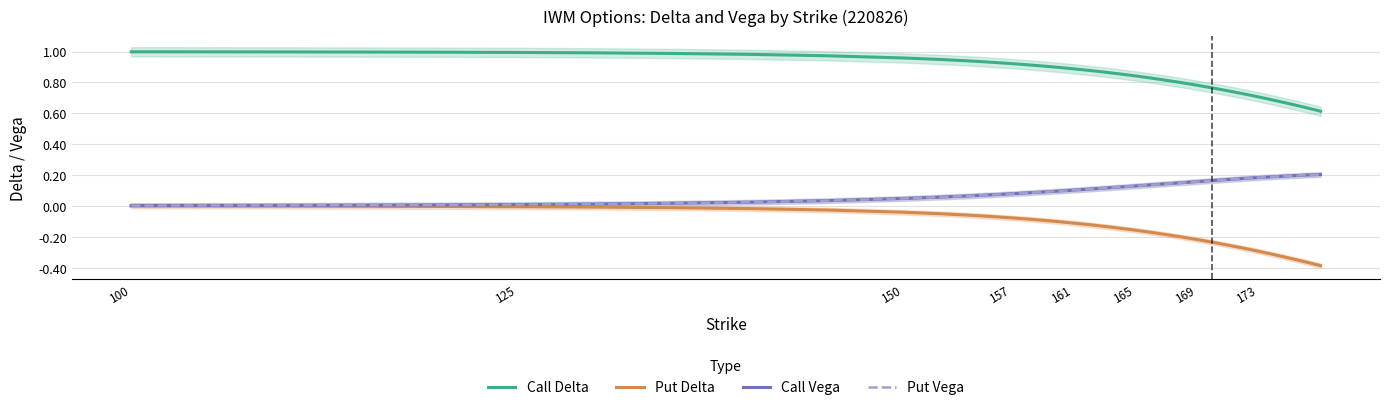

True or false: Put Delta and Call Delta intersect in this chart.

False